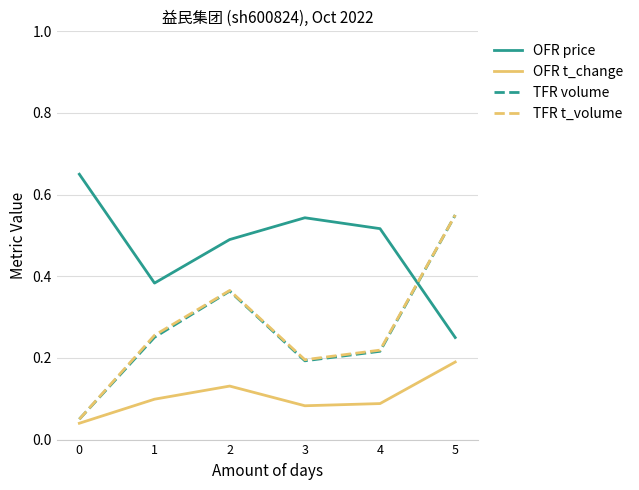

Which series has the largest total across all categories?

OFR price